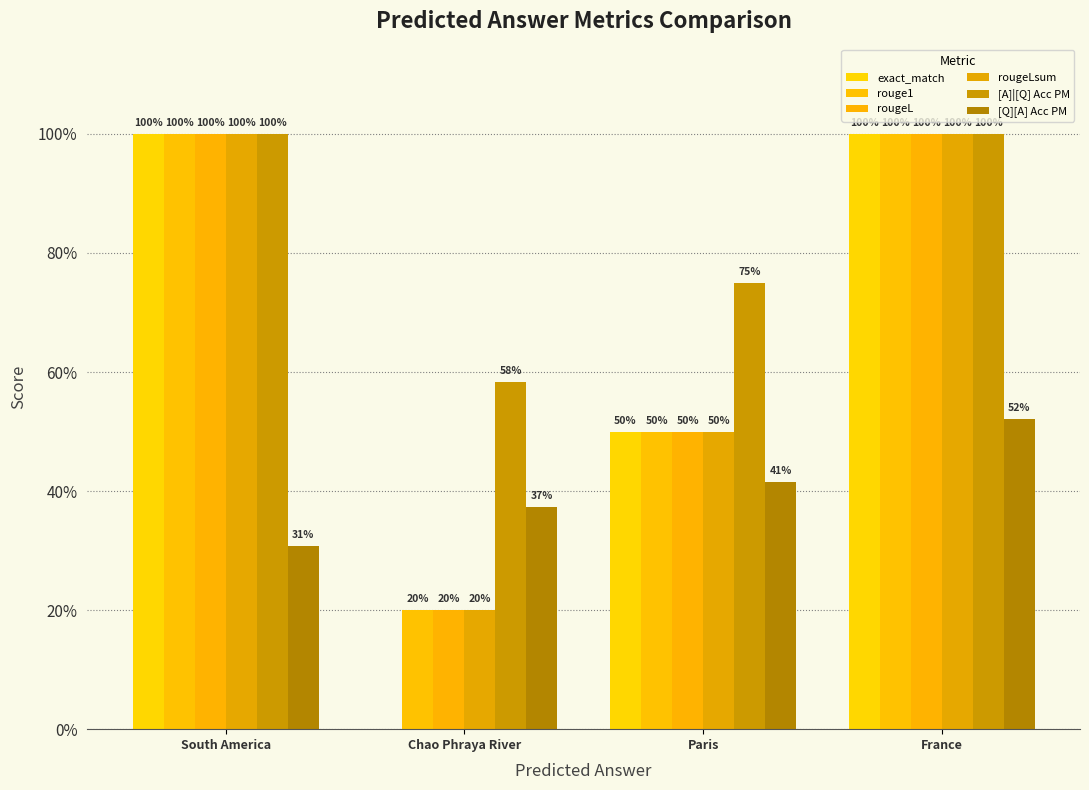

What is the label of the 1st bar from the right?

France